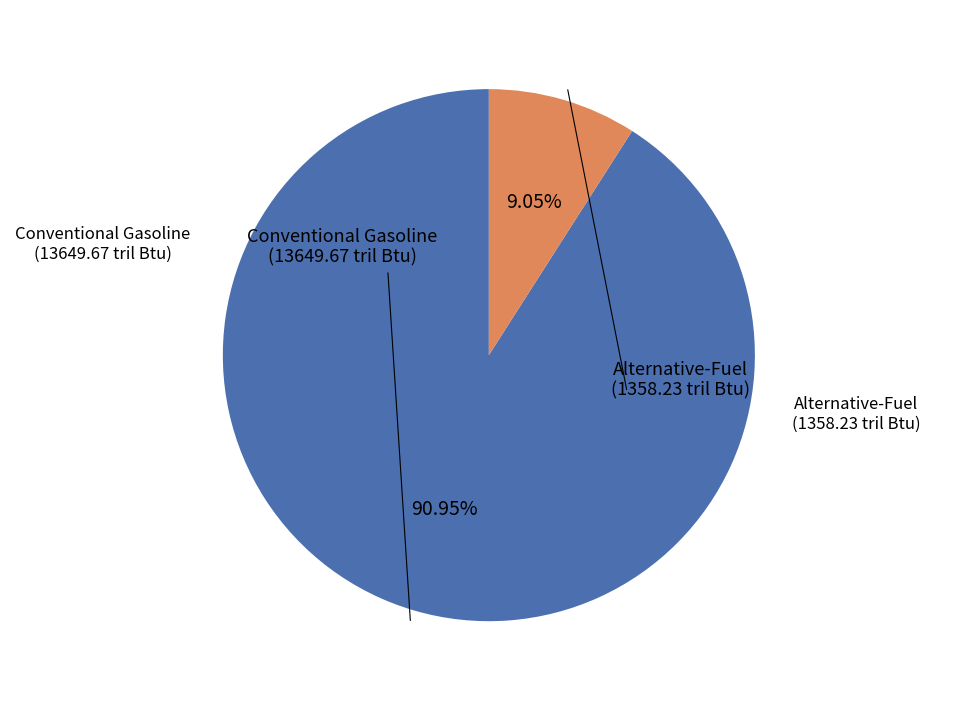

To the nearest percent, what is the average slice percentage?

50%